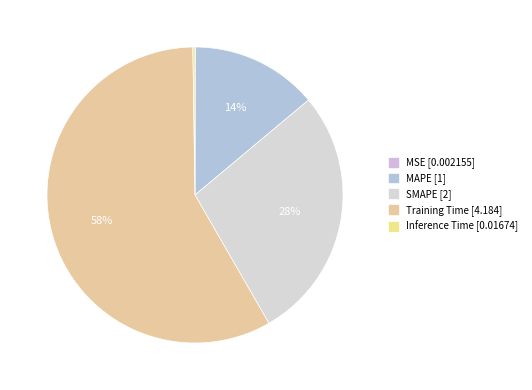

Which category has the smallest portion of the pie?

MSE